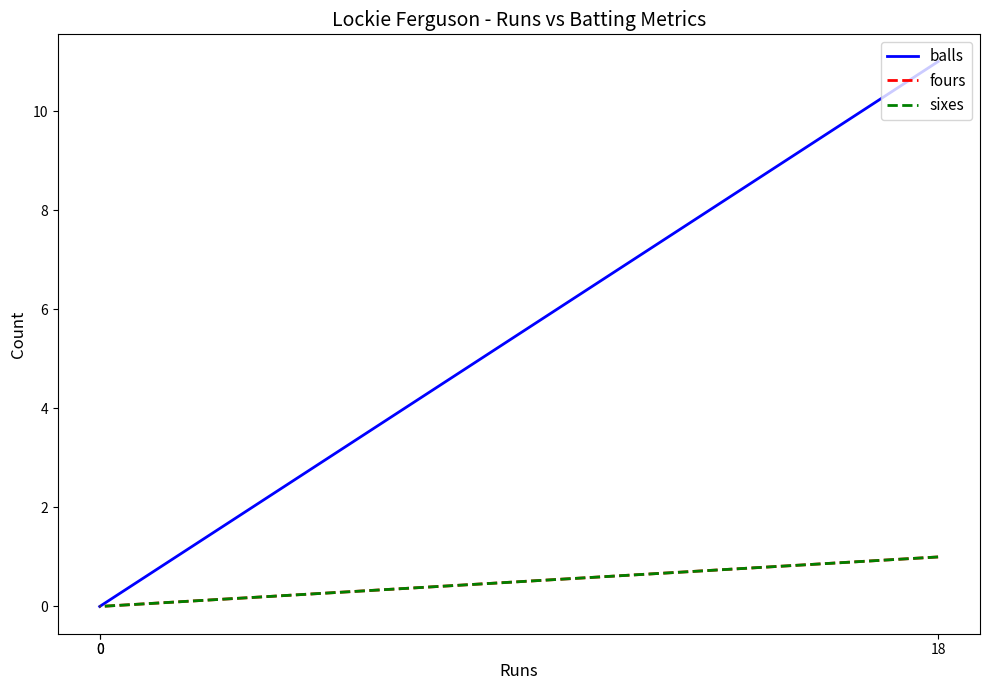

Is the value of balls at 18 greater than the value of sixes at 18?

Yes